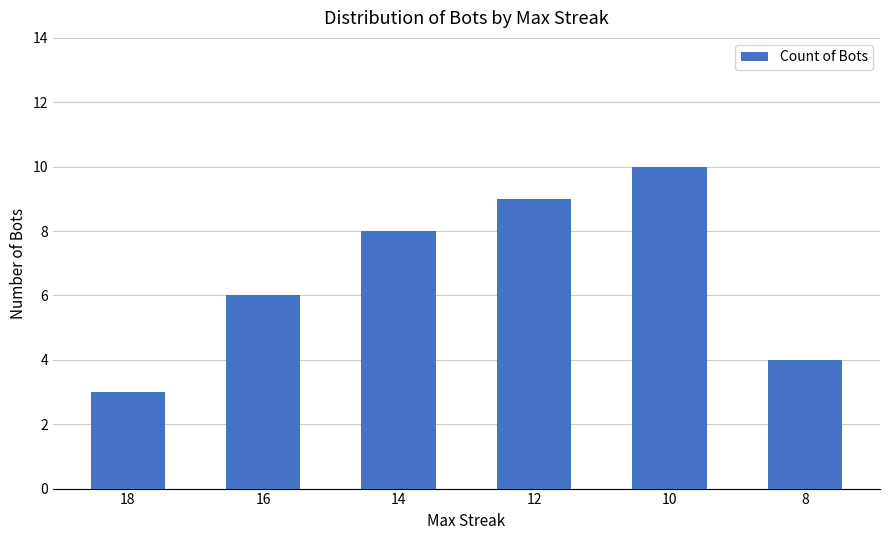

Rank the categories by value from lowest to highest.

18, 8, 16, 14, 12, 10